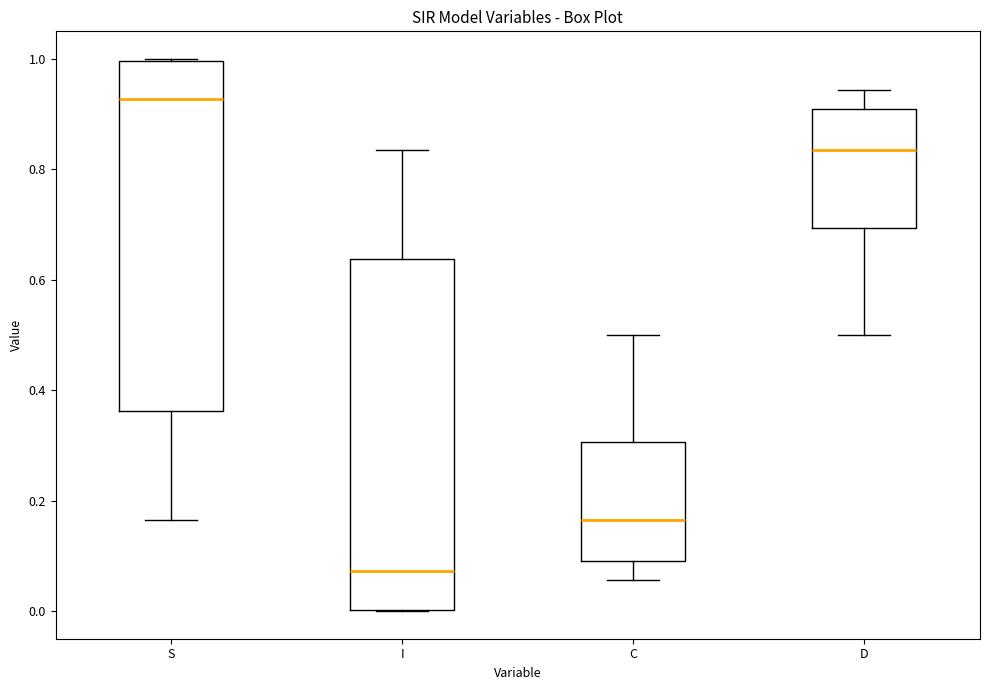

Reading left to right, transcribe this box plot: for each box, give where its median line is, the range the box spans, and where its two whiskers end, as read against the y-axis. The values are not printed on the chart, so give them approximately, as read against the axis.

S: median 0.92, box 0.36 to 1.00, whiskers 0.16 to 1.00
I: median 0.08, box 0.00 to 0.64, whiskers 0.00 to 0.84
C: median 0.16, box 0.10 to 0.30, whiskers 0.06 to 0.50
D: median 0.84, box 0.70 to 0.90, whiskers 0.50 to 0.94